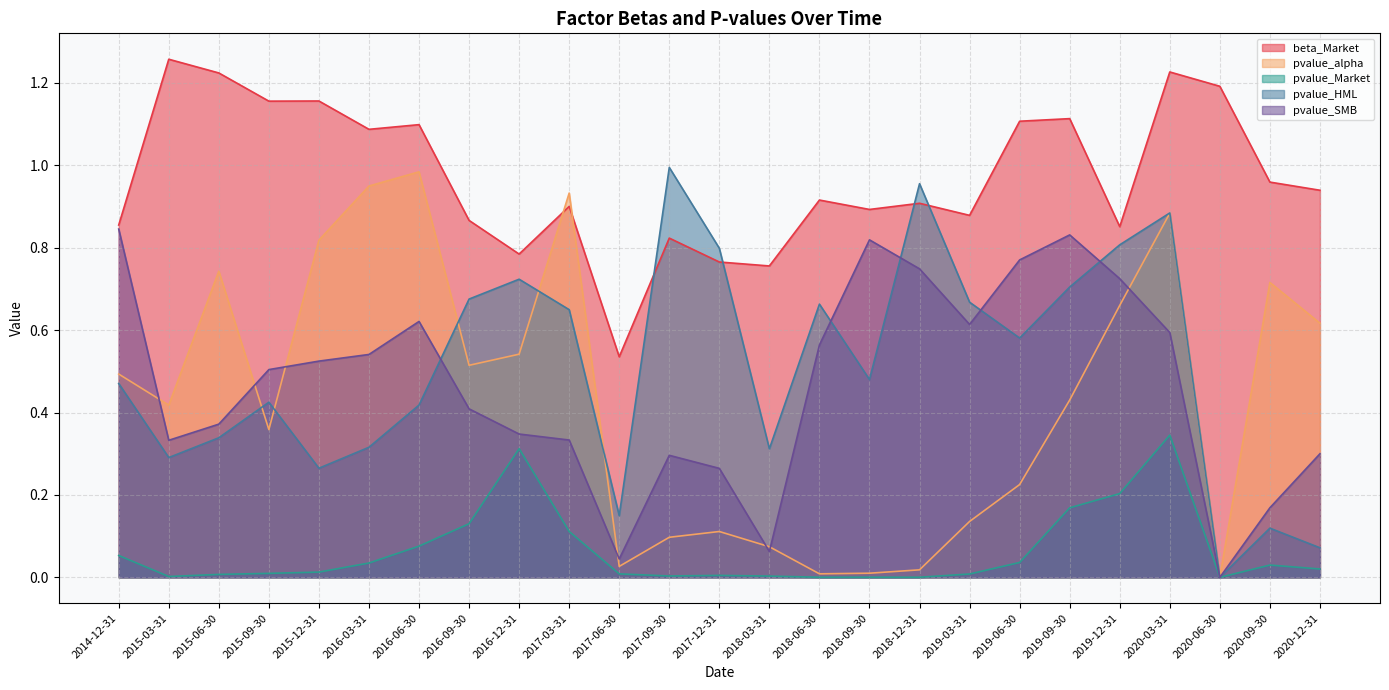

What is the label of the 6th point from the right?

2019-09-30